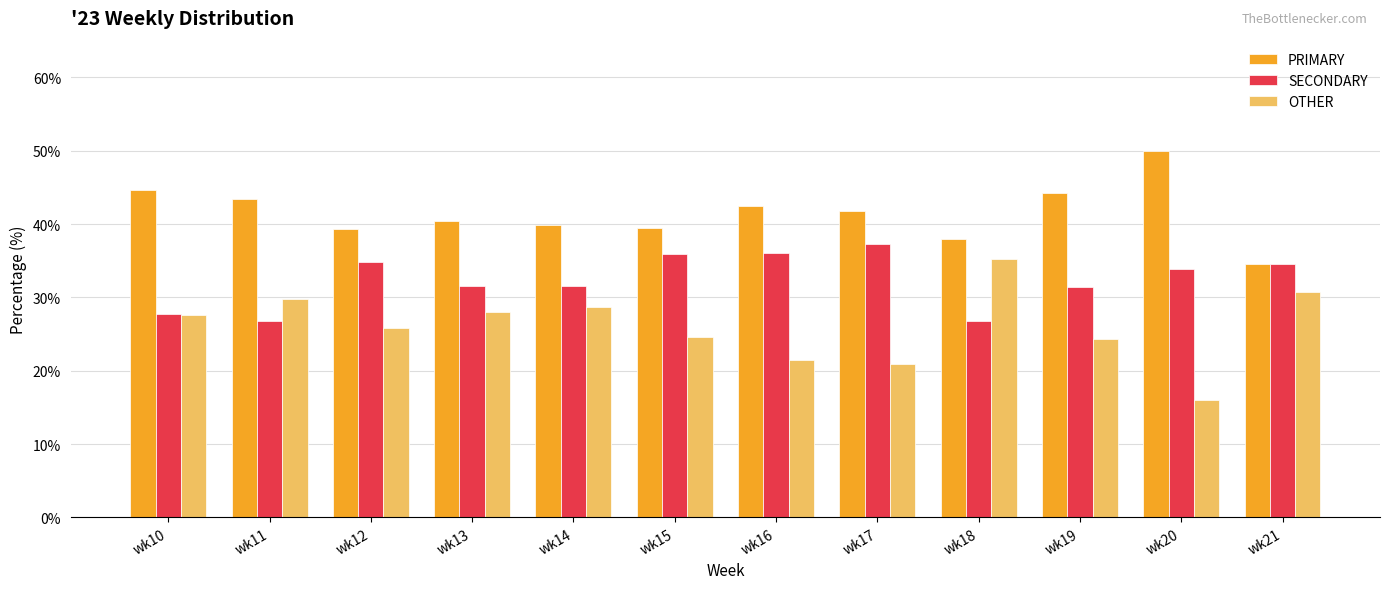

Does the chart contain stacked bars?

No